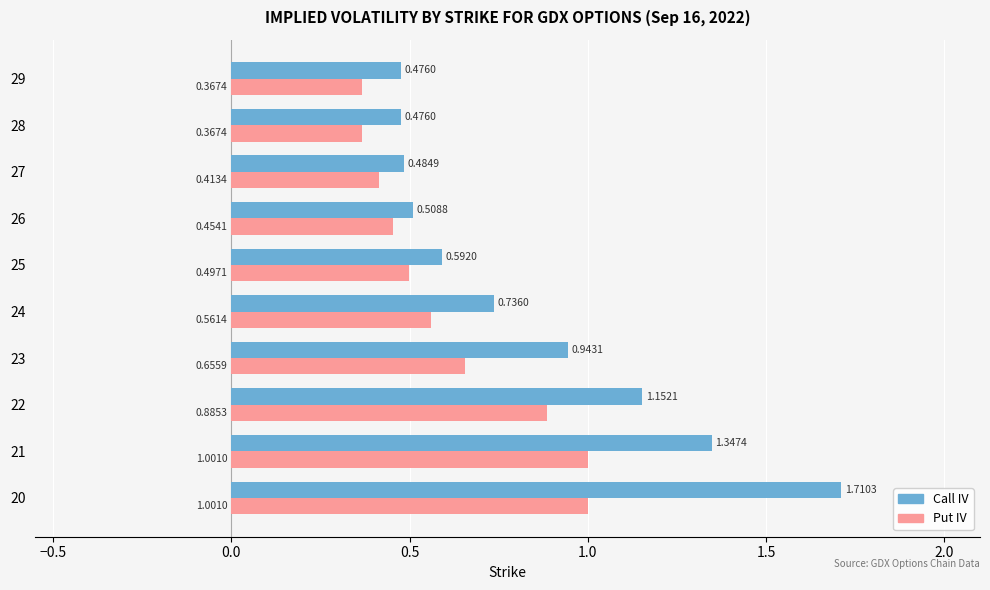

Which series has the widest spread of values?

Call IV